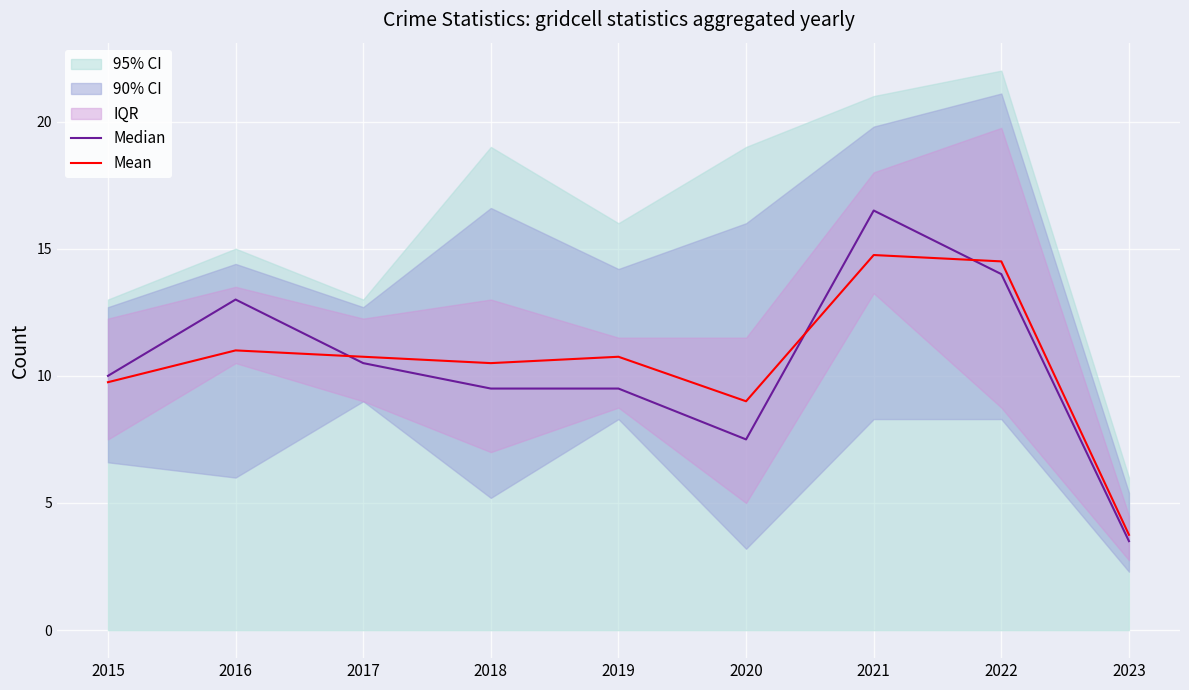

At how many categories does at least one series exceed 14?

2